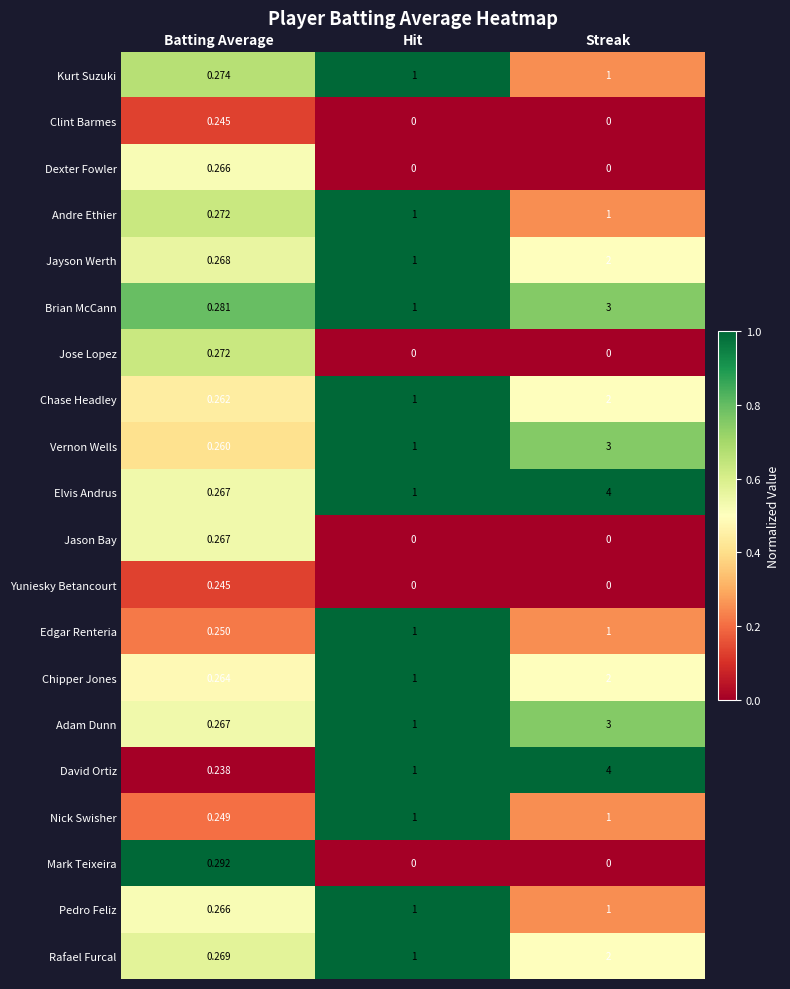

List the labels in order of Adam Dunn value, smallest first.

Batting Average, Hit, Streak